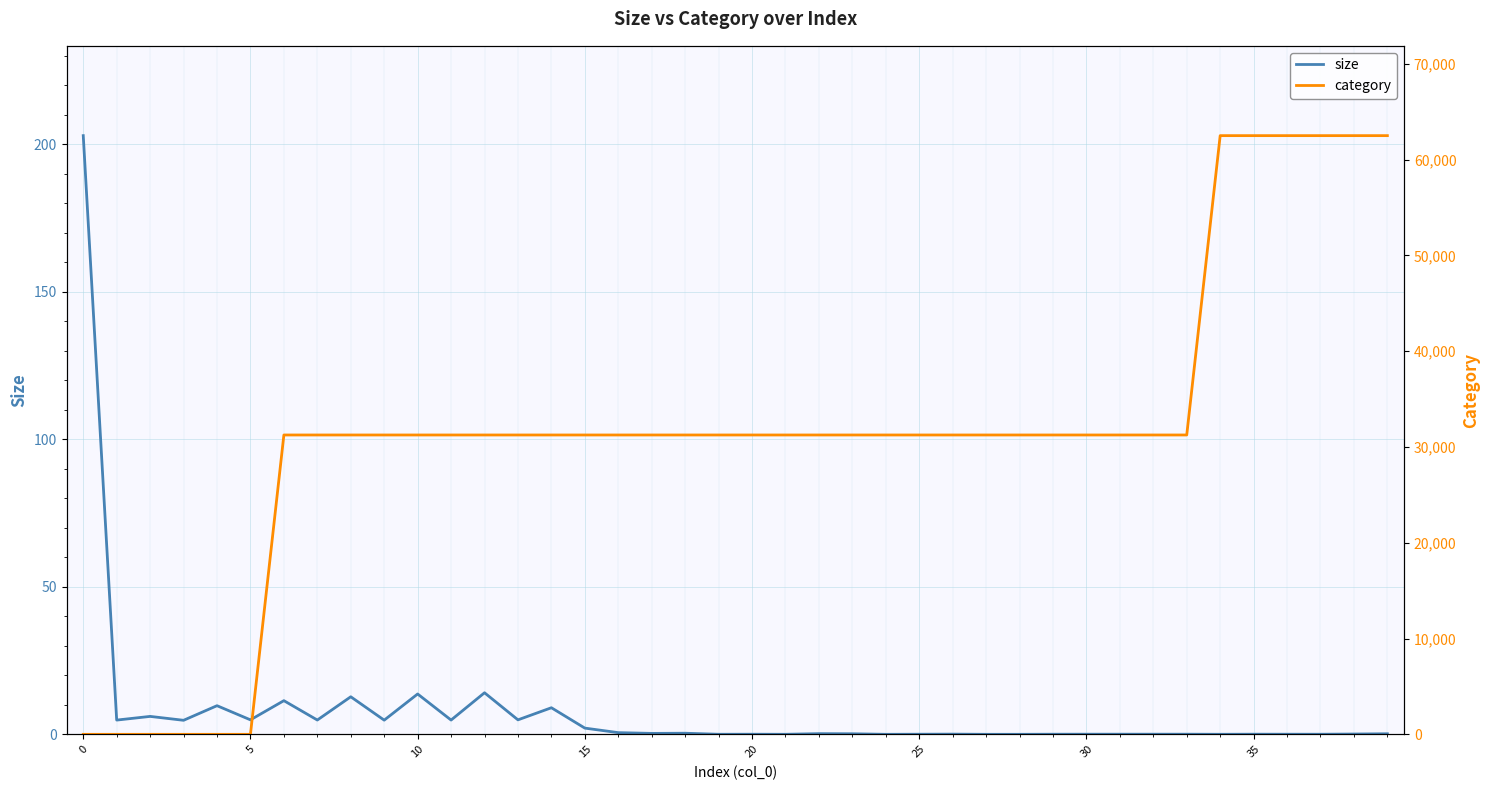

The value of size at 0 is 348.8. True or false?

False